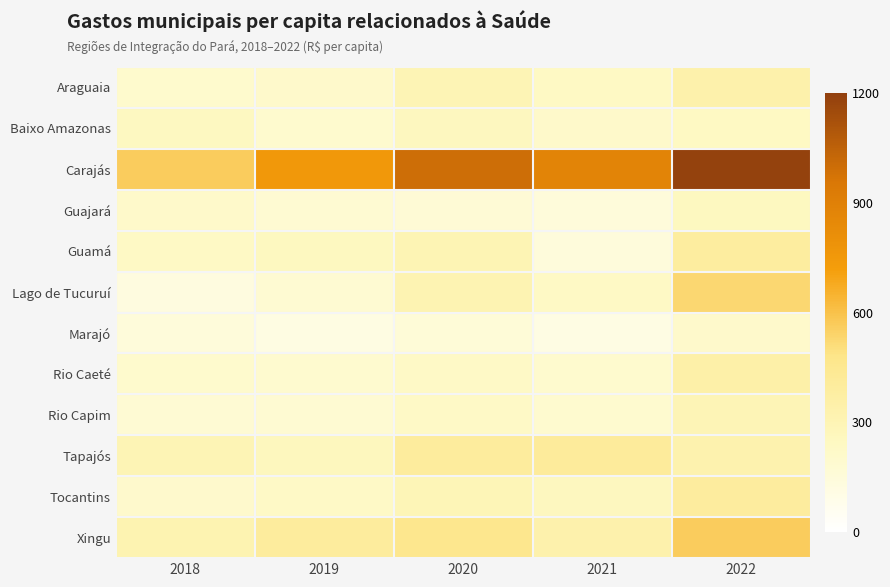

Between 2020 and 2021, which is larger?

2020